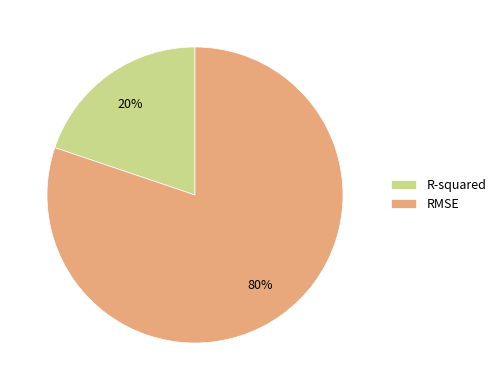

To the nearest percent, what is the combined percentage of R-squared and RMSE?

100%